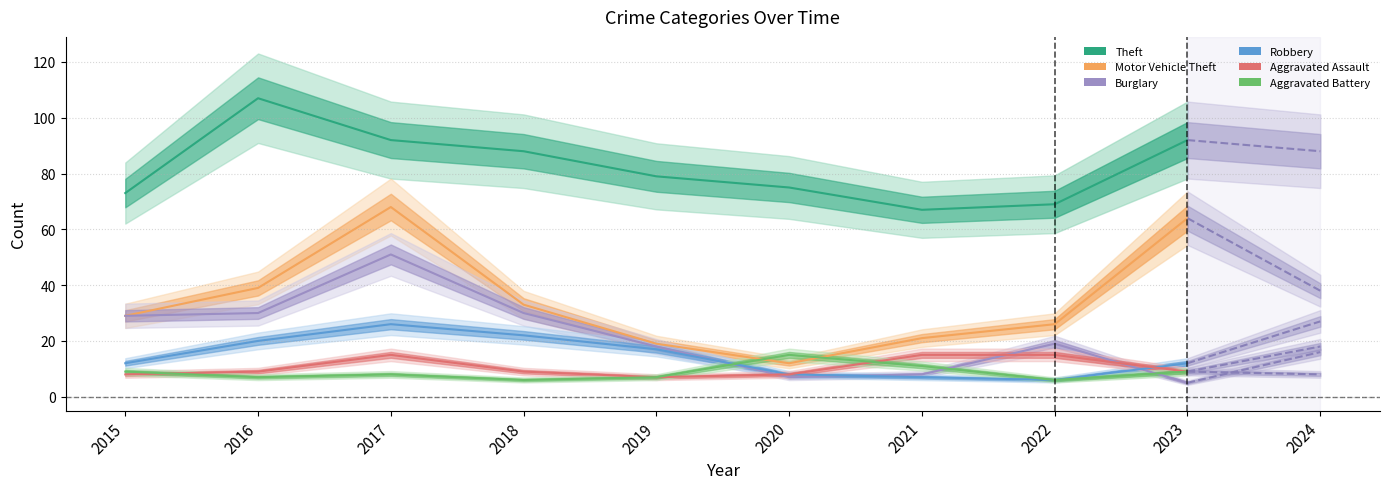

How many values in the Theft series are below 79?

4